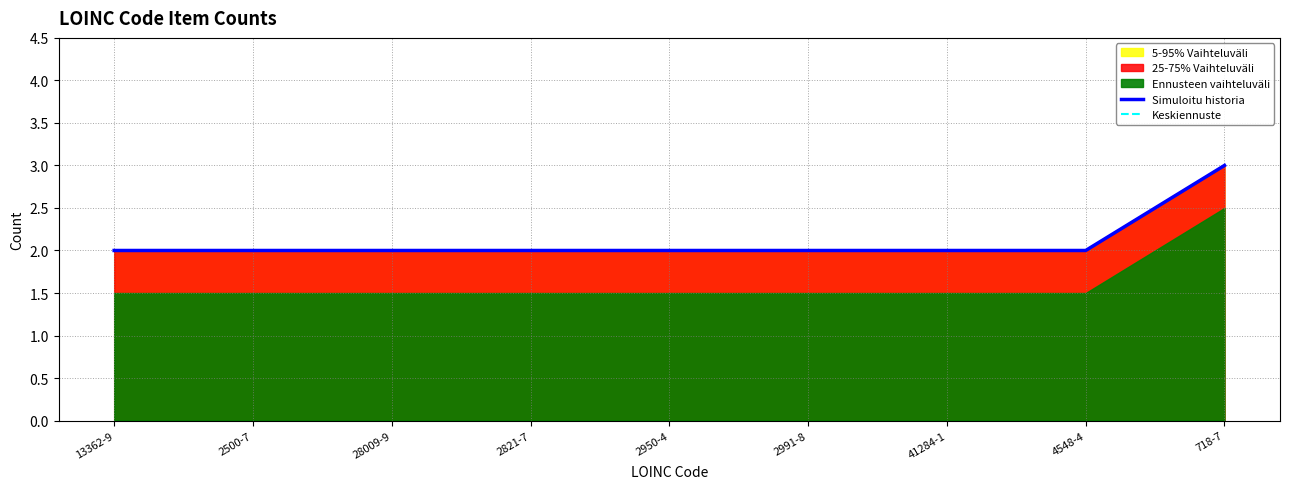

Which series changed the most between 2500-7 and 28009-9?

Simuloitu historia